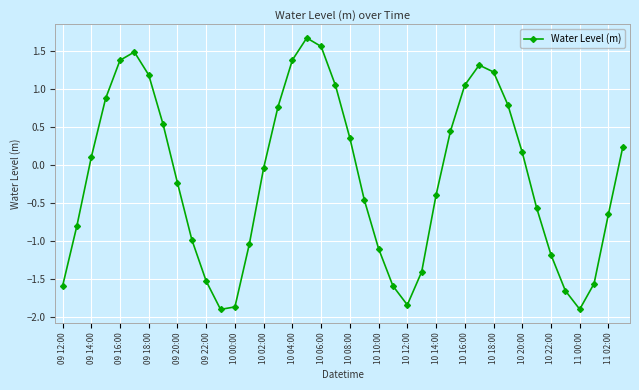

What is the sum of all values?

-6.8